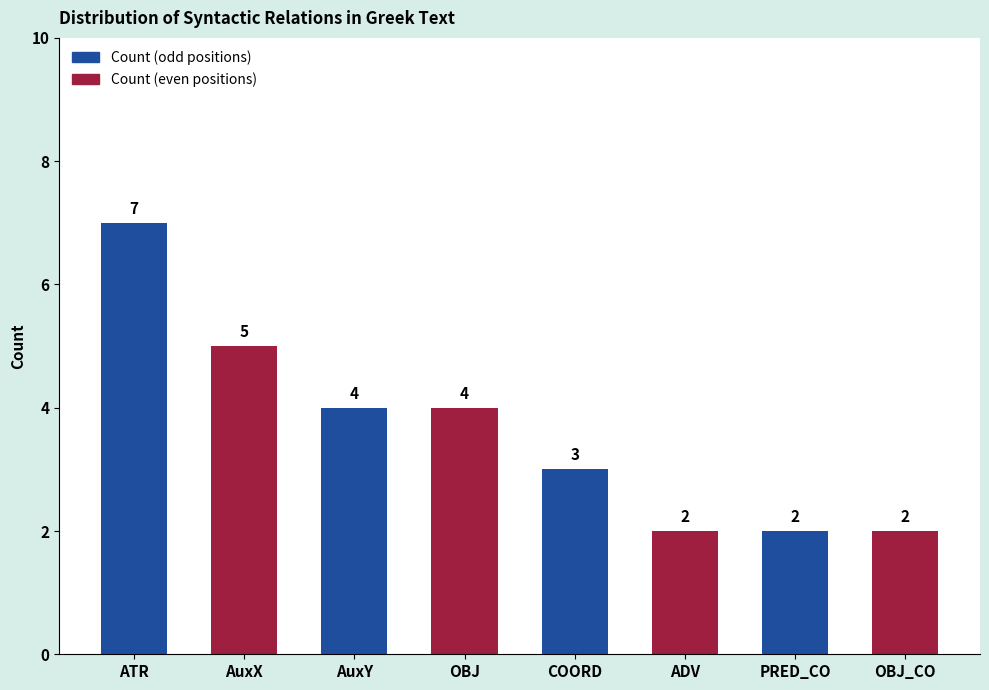

Does the chart contain any negative values?

No